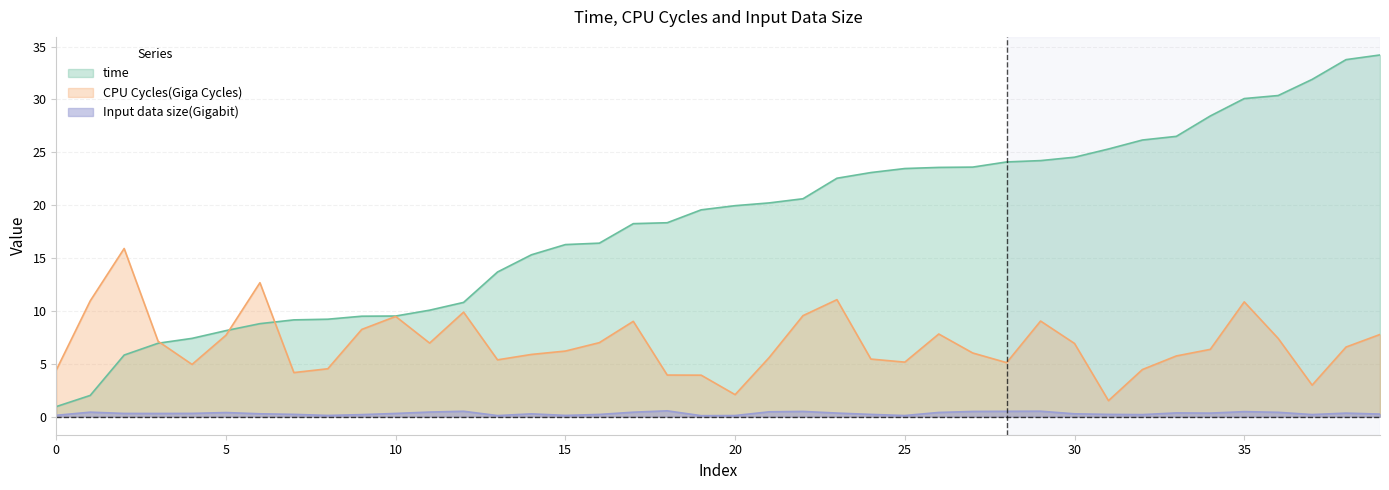

In Input data size(Gigabit), how many points are higher than both neighbors (excluding endpoints)?

10